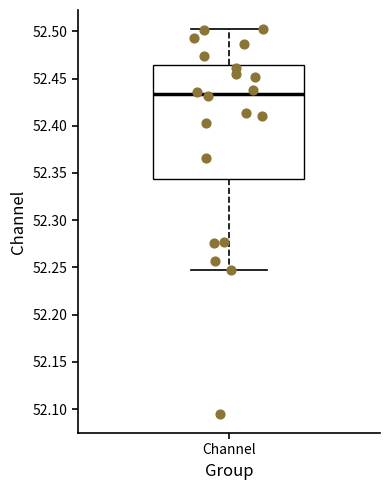

Transcribe this box plot: give where the median line is, the range the box spans, and where the two whiskers end, as read against the y-axis. The values are not printed on the chart, so give them approximately, as read against the axis.

median 52.435, box 52.345 to 52.465, whiskers 52.245 to 52.500